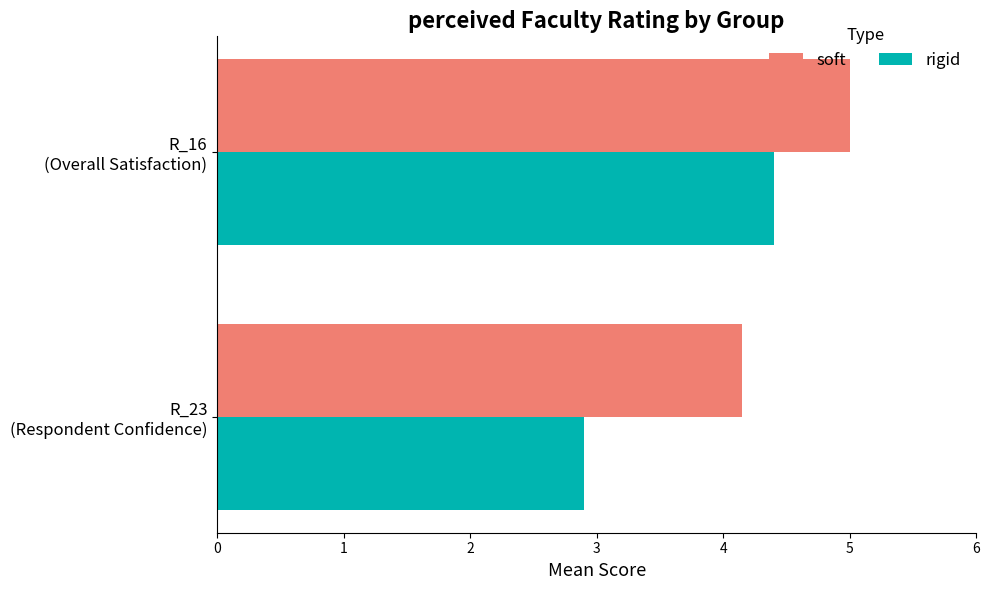

Which series has the largest total across all categories?

soft